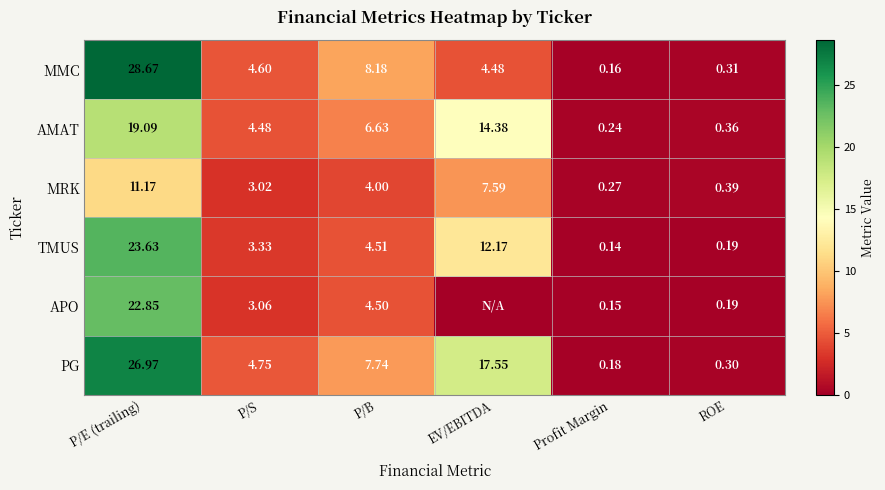

Is the value of MRK at ROE greater than the value of PG at Profit Margin?

Yes